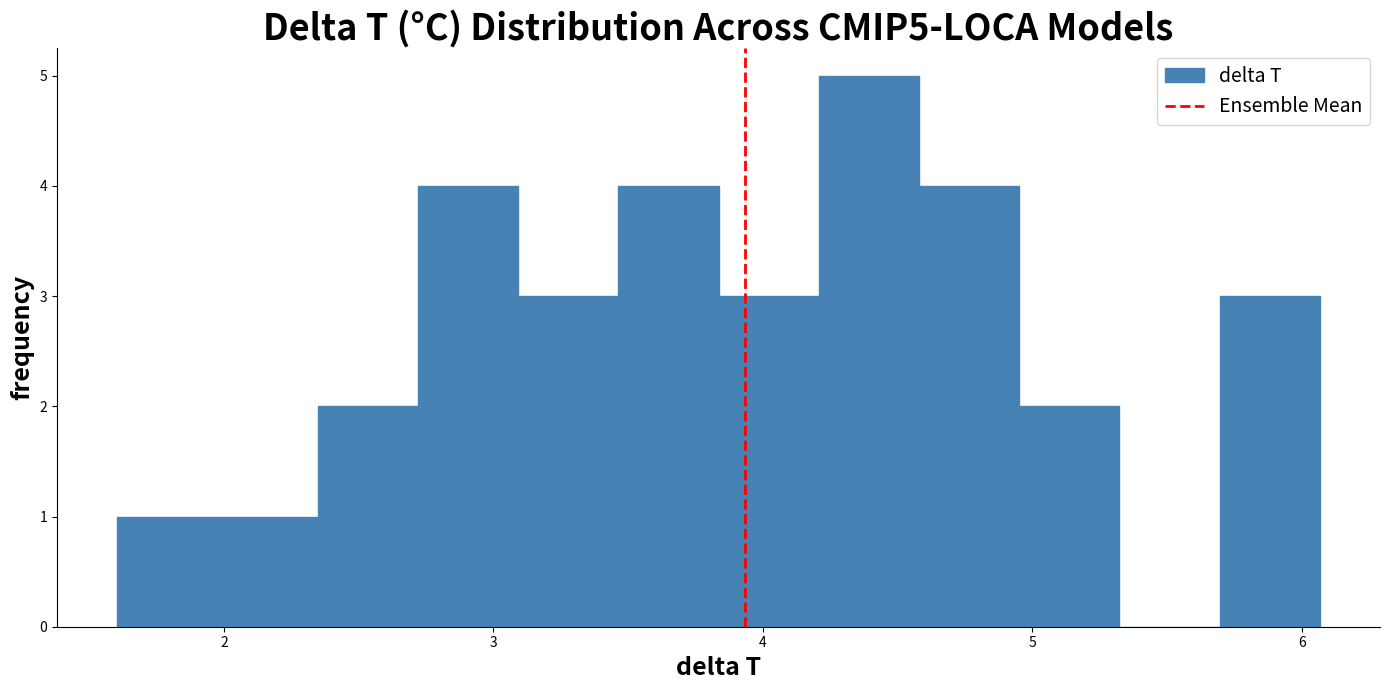

Around what value on the x-axis is the tallest bar? Give the approximate position of its centre, as read against the axis.

4.4